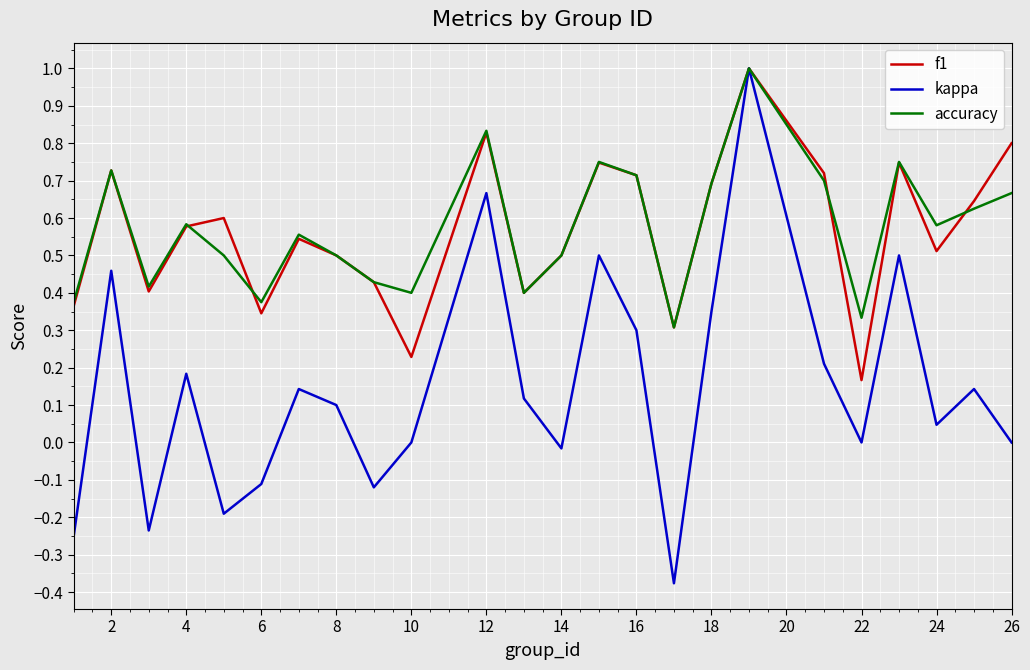

Which series has the widest spread of values?

kappa